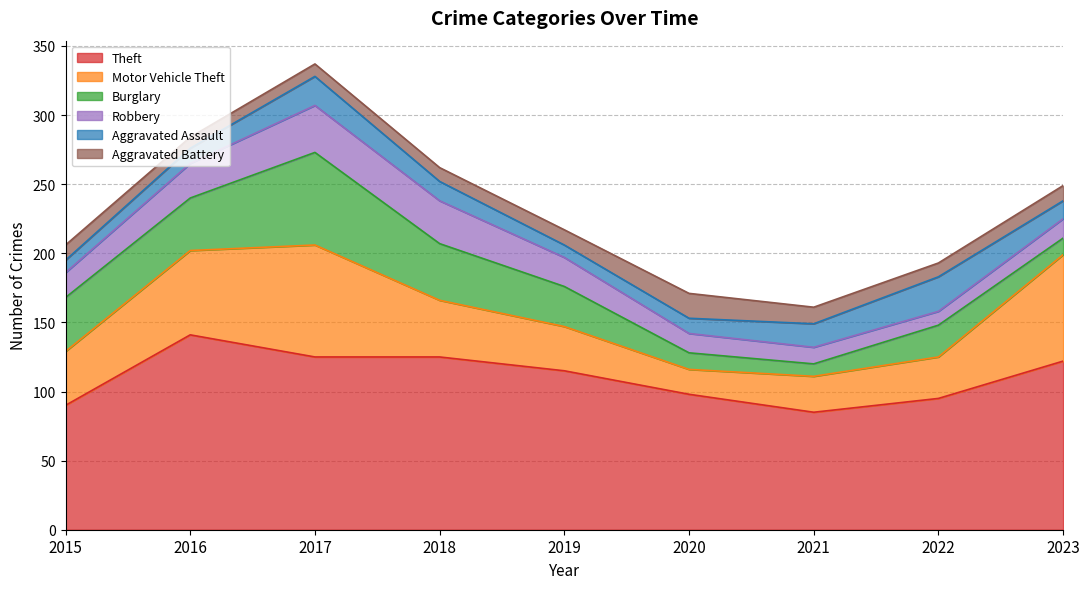

What is the sum of the Robbery values at 2022 and 2023?

24